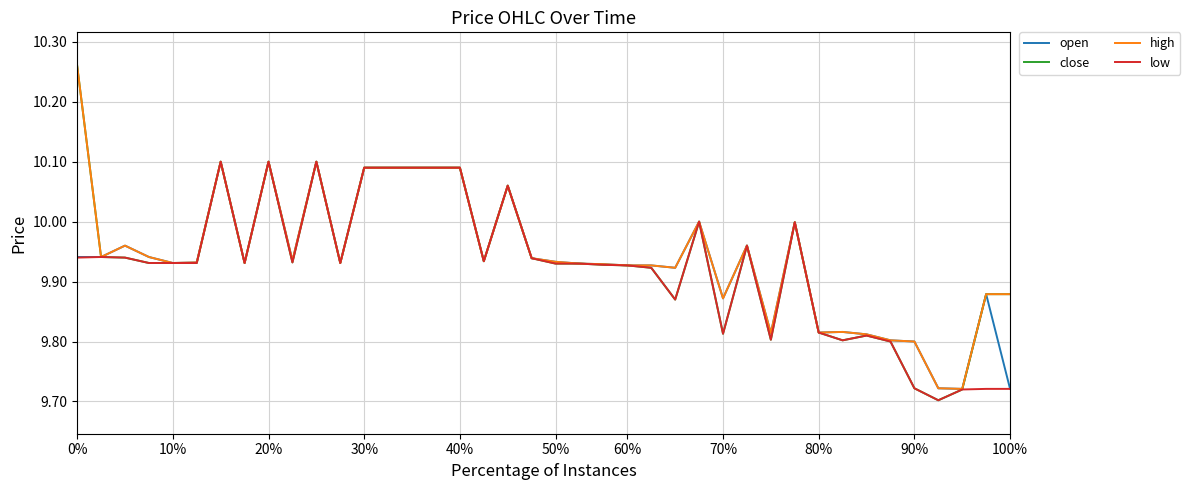

Which series has the largest range (max minus min)?

close